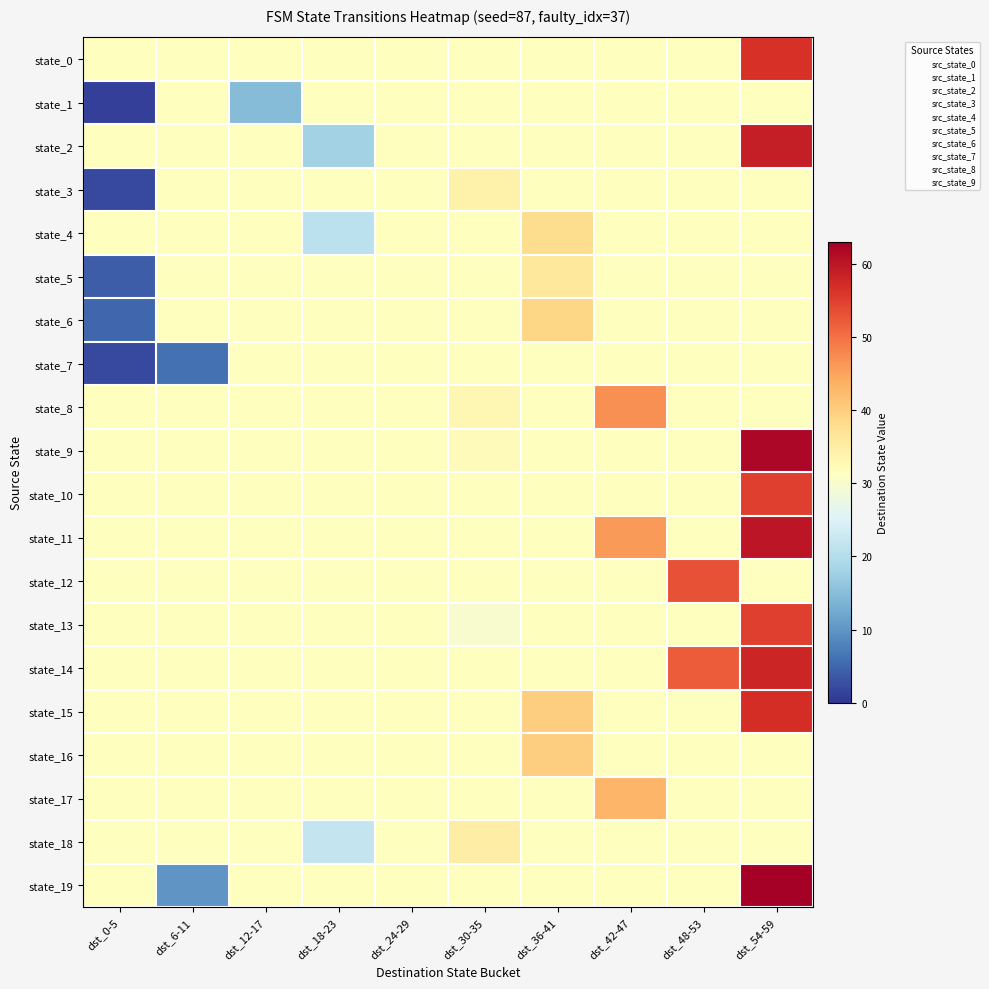

Rank the series at dst_36-41 from highest to lowest value.

state_15, state_16, state_6, state_4, state_5, state_0, state_1, state_2, state_3, state_7, state_8, state_9, state_10, state_11, state_12, state_13, state_14, state_17, state_18, state_19